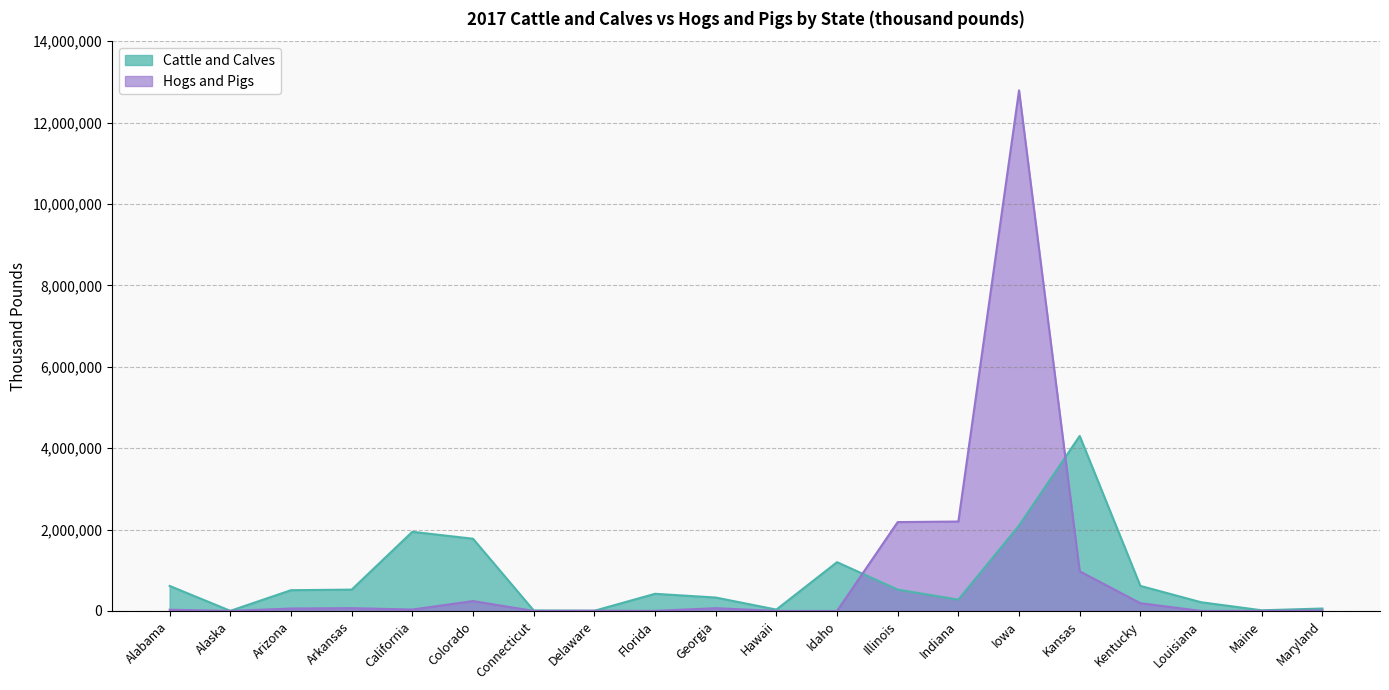

Where is the first local minimum for Cattle and Calves?

Alaska